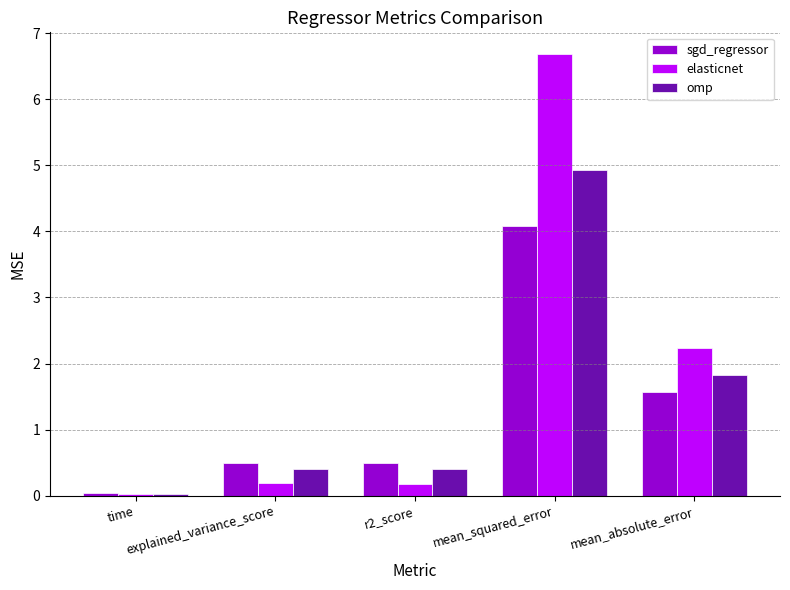

Rank the series at mean_squared_error from highest to lowest value.

elasticnet, omp, sgd_regressor